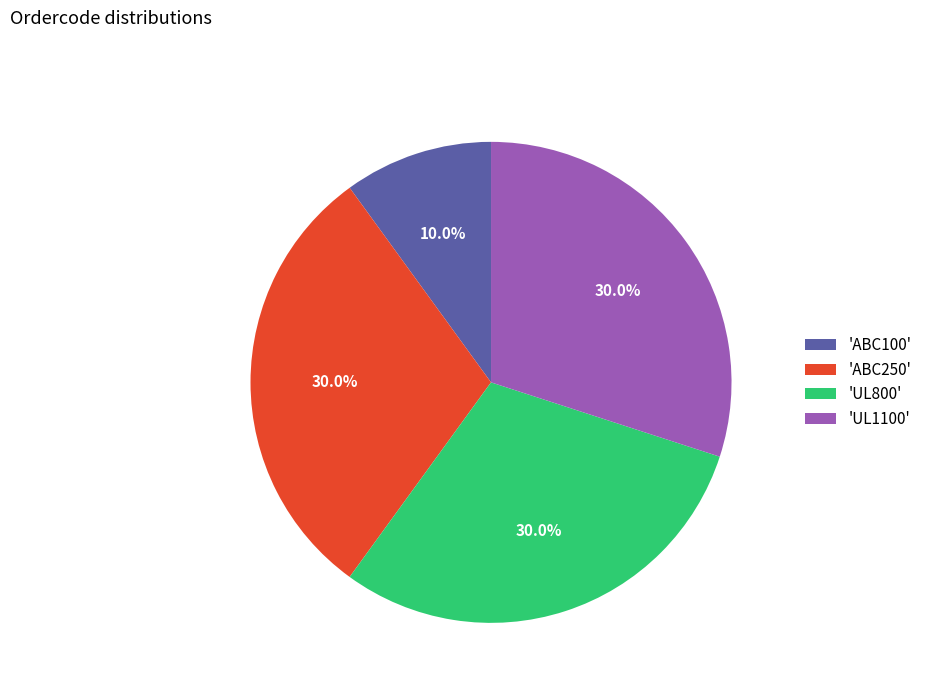

What is the total percentage of 'ABC250' and 'ABC100'?

40.0%